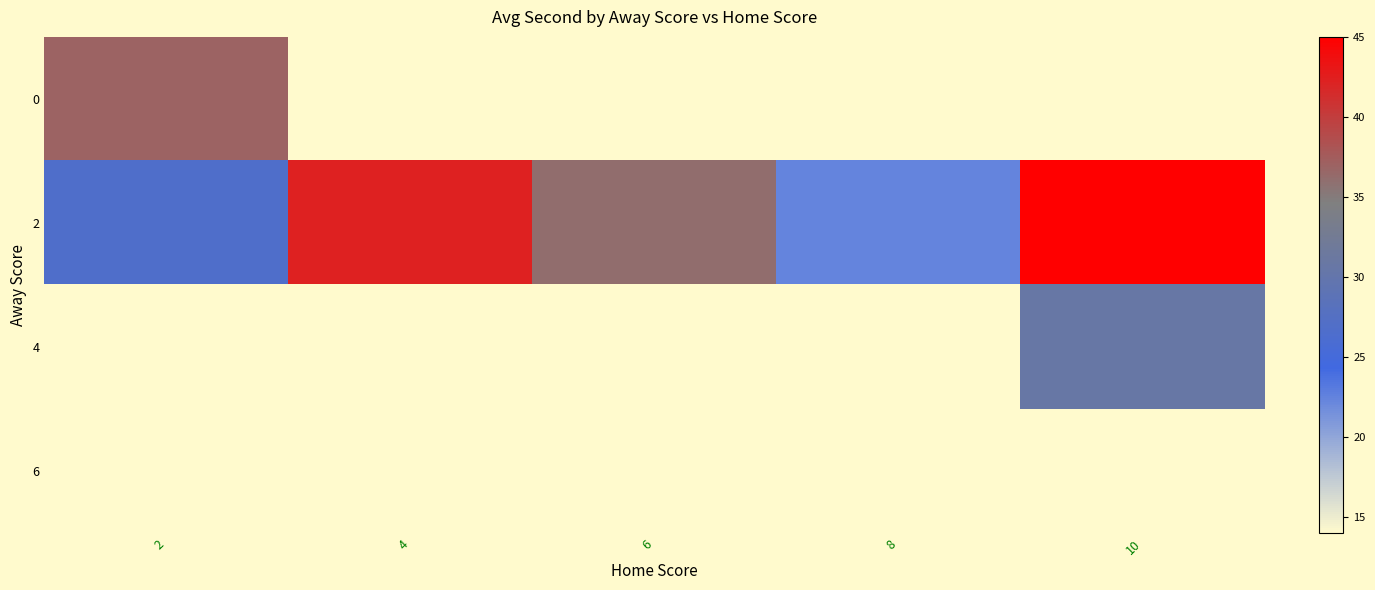

How many values in the 2 series are below 36?

2